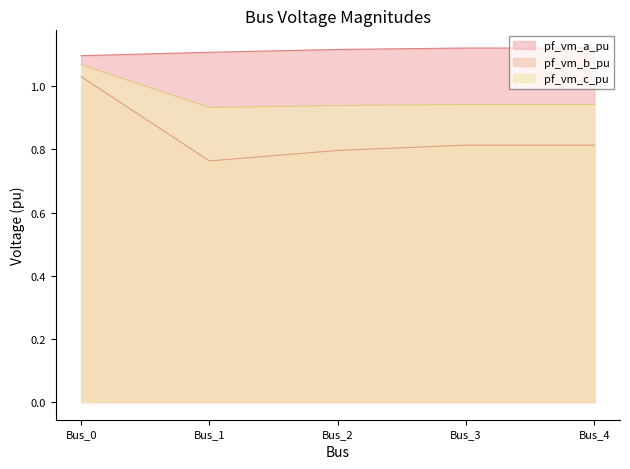

True or false: pf_vm_a_pu and pf_vm_b_pu cross at least once.

False